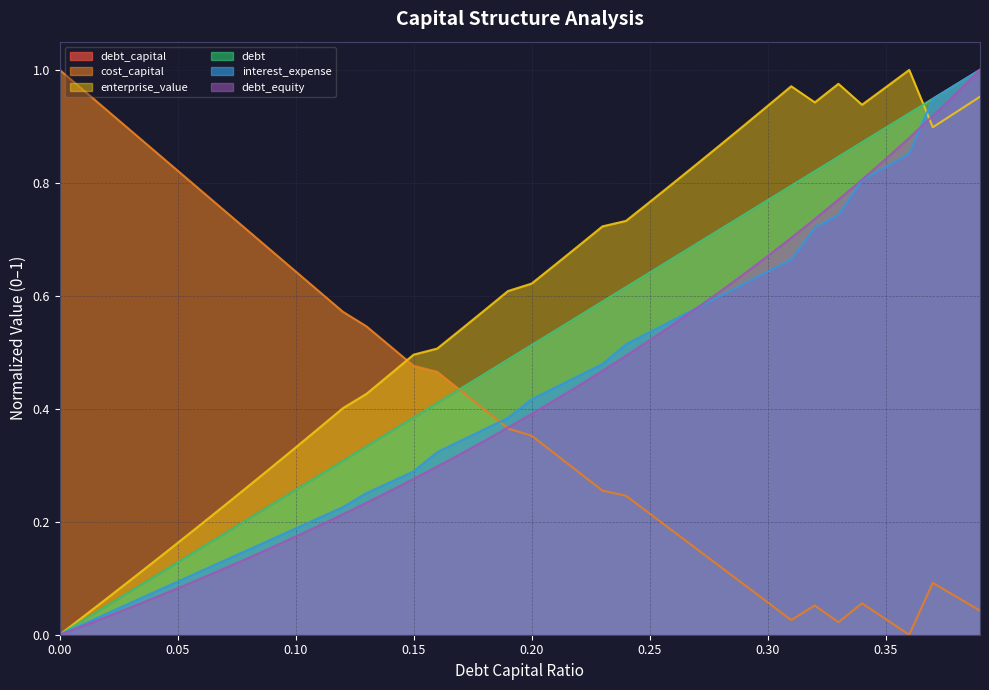

What is the value of the cost_capital point at the 25th from the left?

0.2